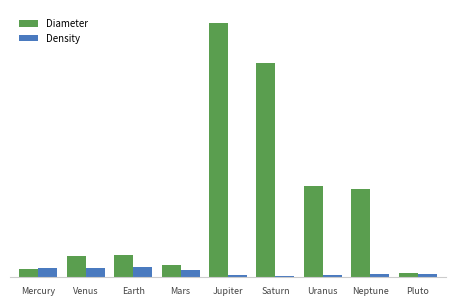

Does the chart contain any negative values?

No